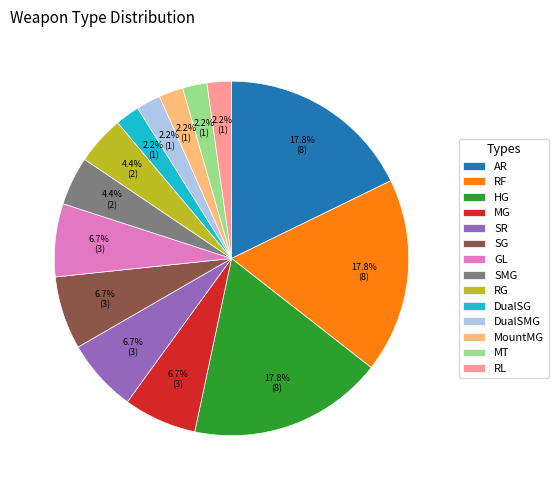

Combined, do MountMG and MG account for over 50%?

No